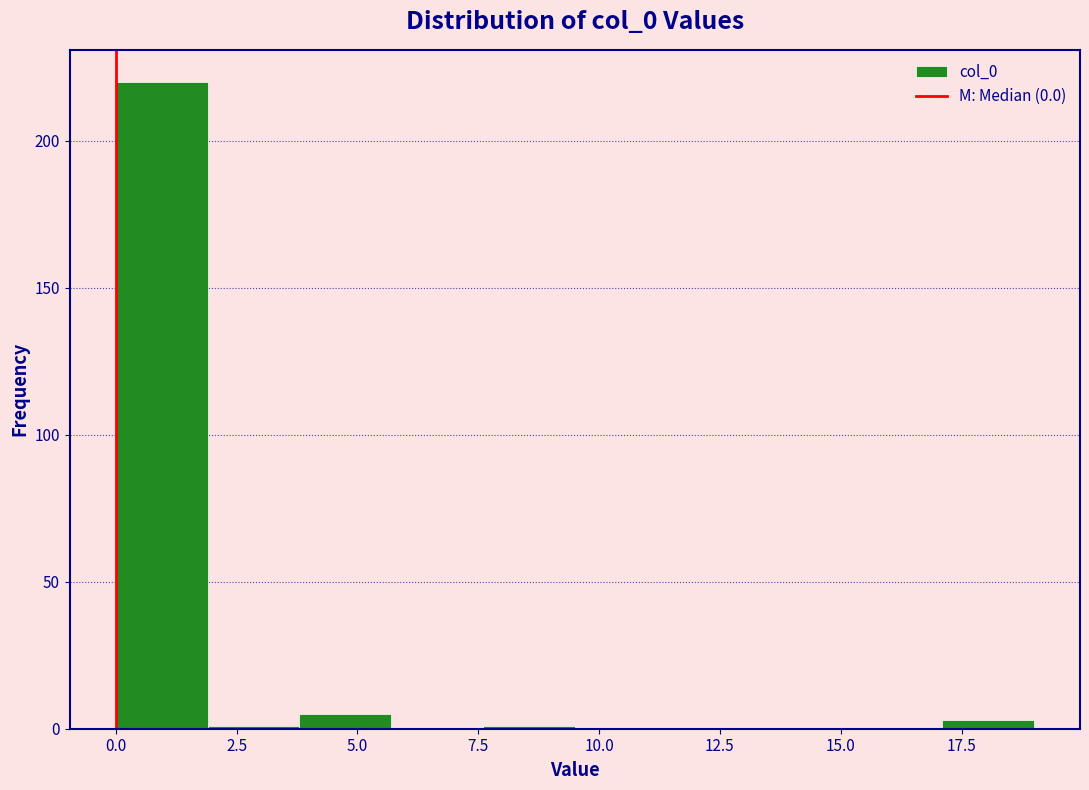

Read against the x-axis, roughly where is the centre of the tallest bar?

1.0